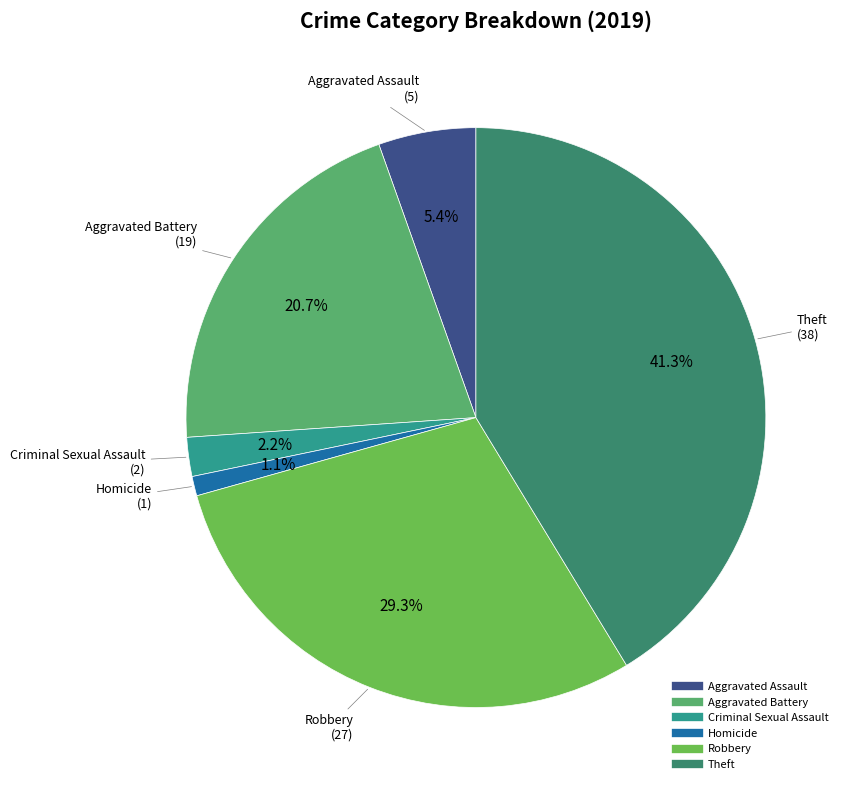

The Aggravated Assault slice represents 1% of the pie. True or false?

False